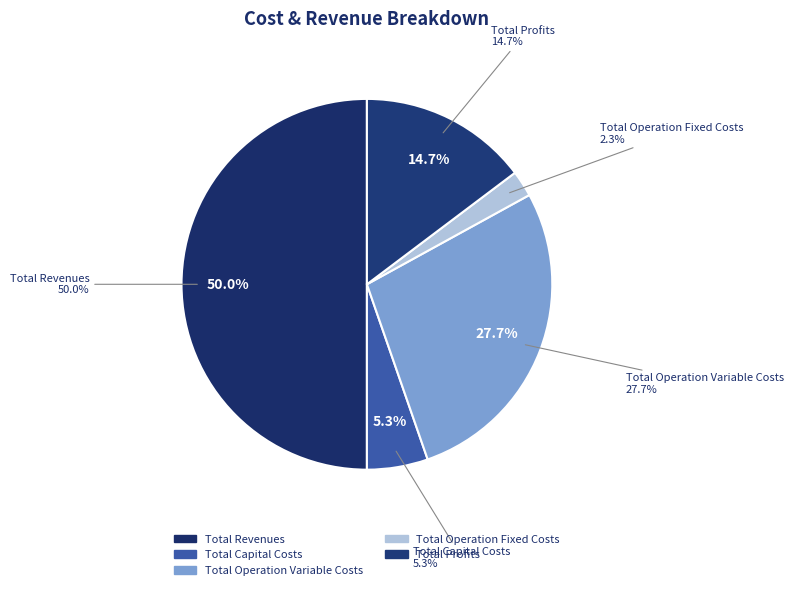

Which has a higher value, Total Operation Variable Costs or Total Capital Costs?

Total Operation Variable Costs